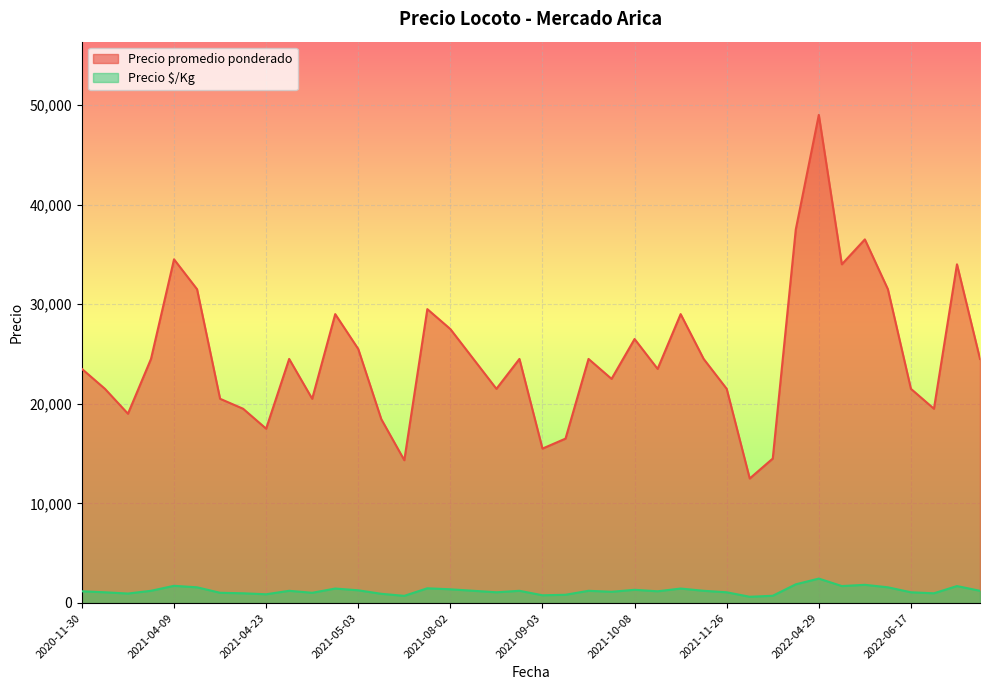

What is the difference between the second highest and minimum values in the Precio $/Kg series?

1250